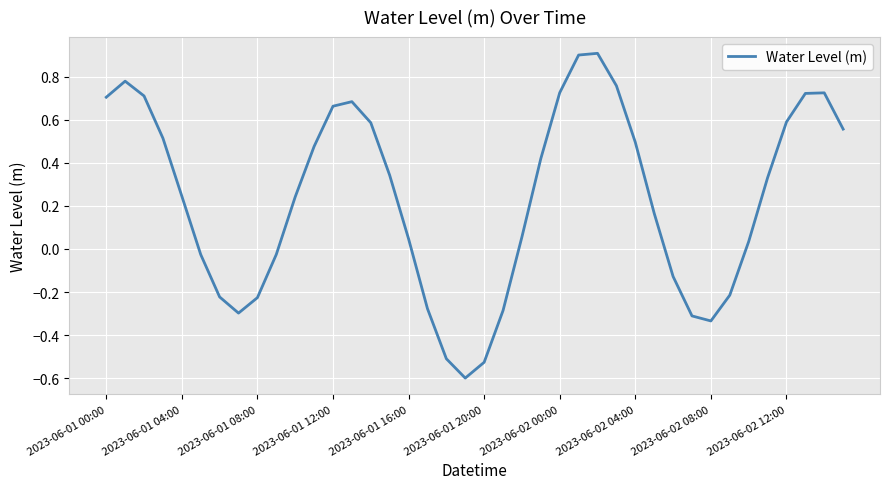

What is the smallest value displayed?

-0.6